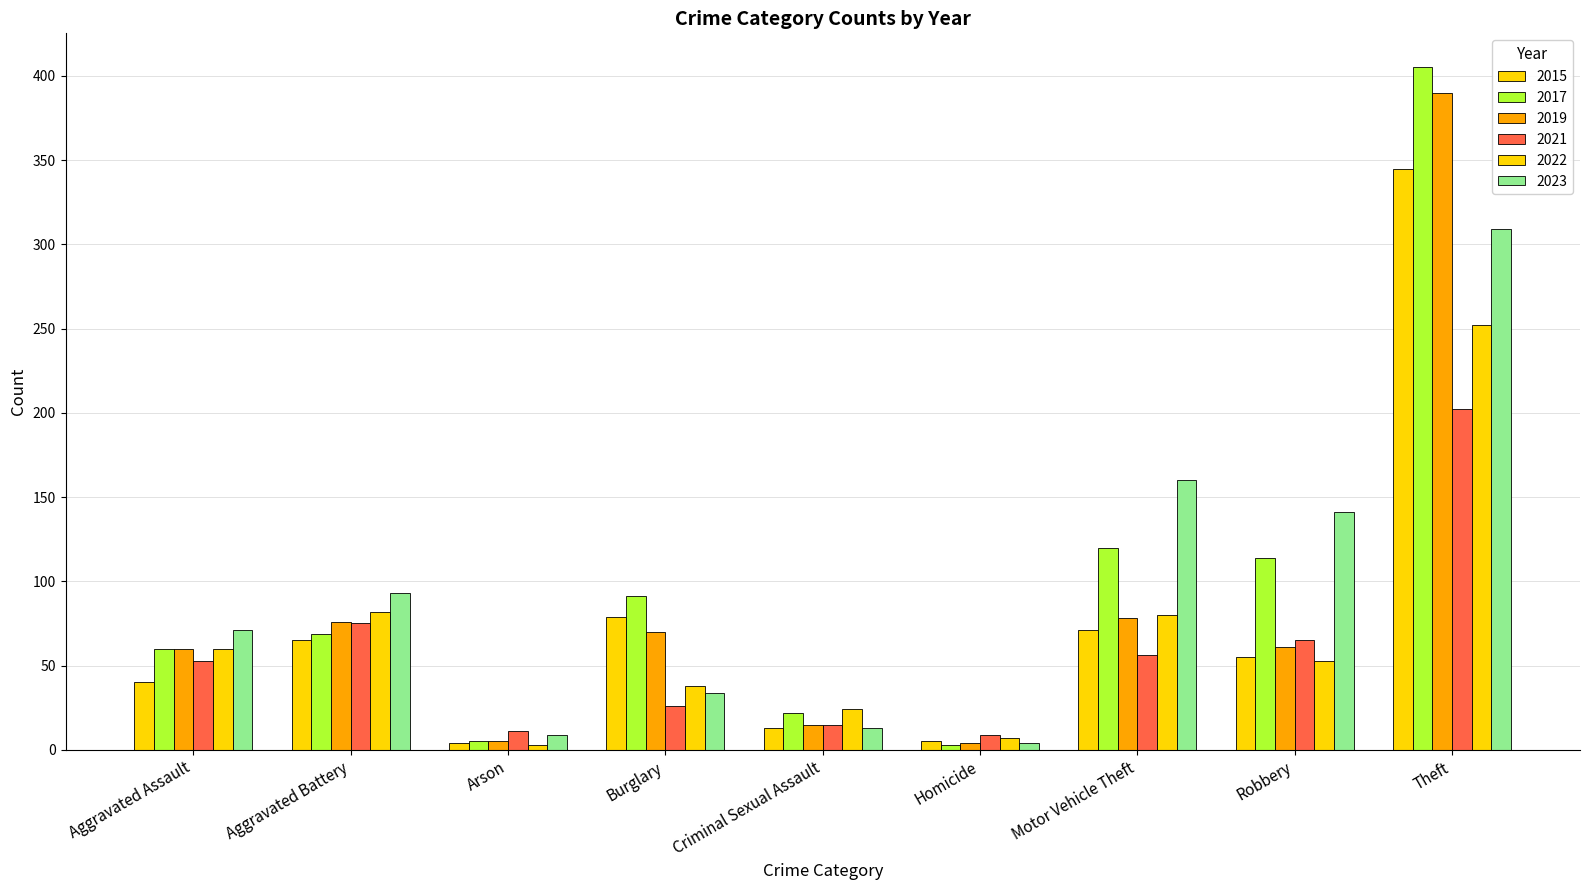

Rank the series by their maximum value, from highest to lowest.

2017, 2019, 2015, 2023, 2022, 2021